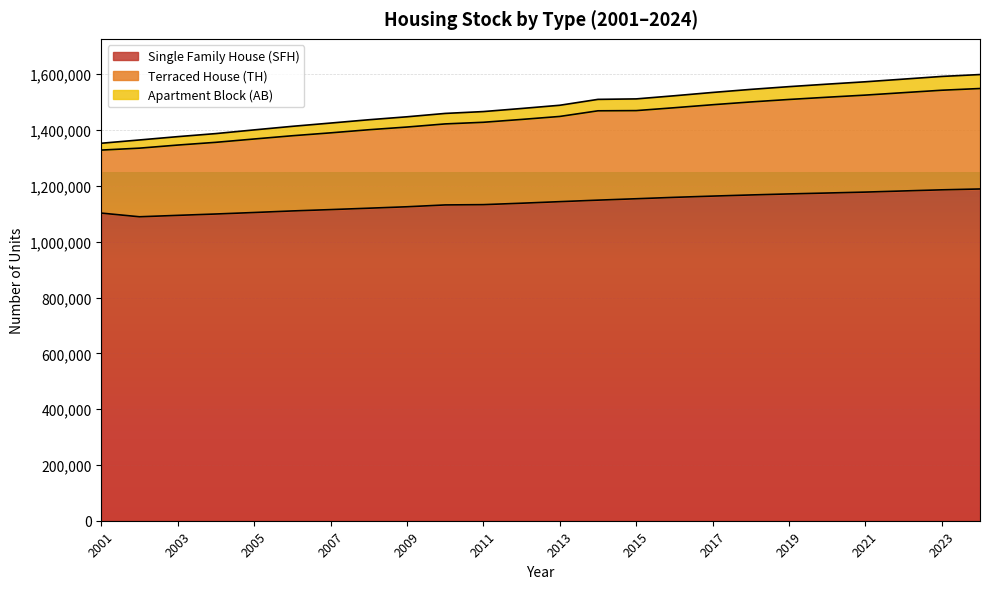

Where is Single Family House (SFH) nearest to the value 1139151?

2012